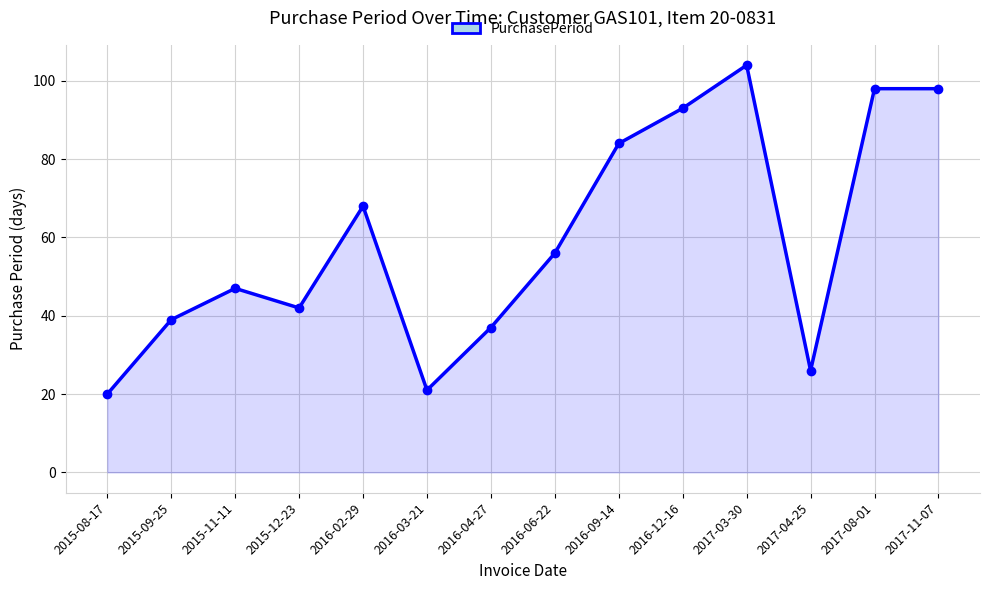

What is the difference between the maximum and second lowest values?

83